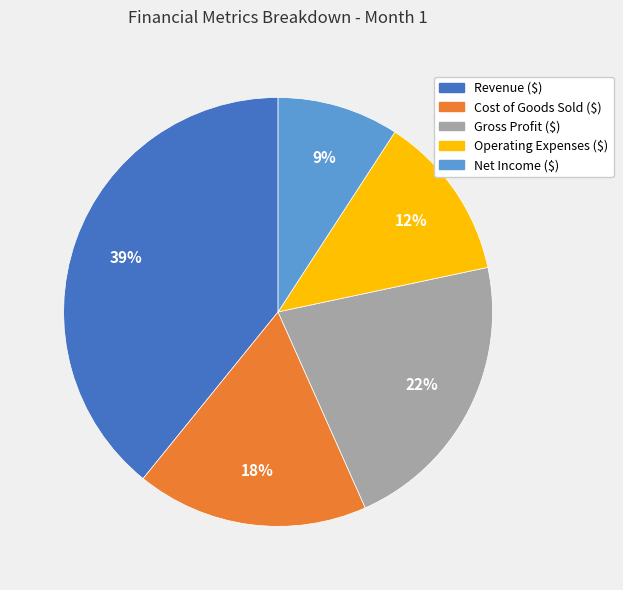

Which slice is the largest?

Revenue ($)